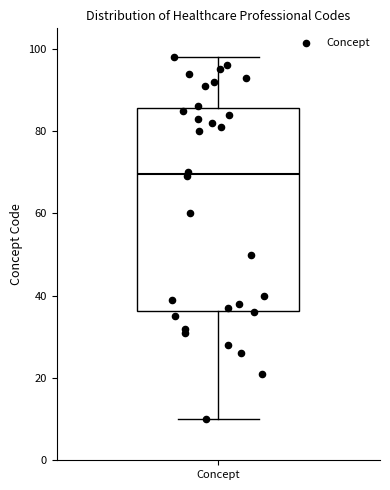

Transcribe this box plot: give where the median line is, the range the box spans, and where the two whiskers end, as read against the y-axis. The values are not printed on the chart, so give them approximately, as read against the axis.

median 70, box 36 to 86, whiskers 10 to 98